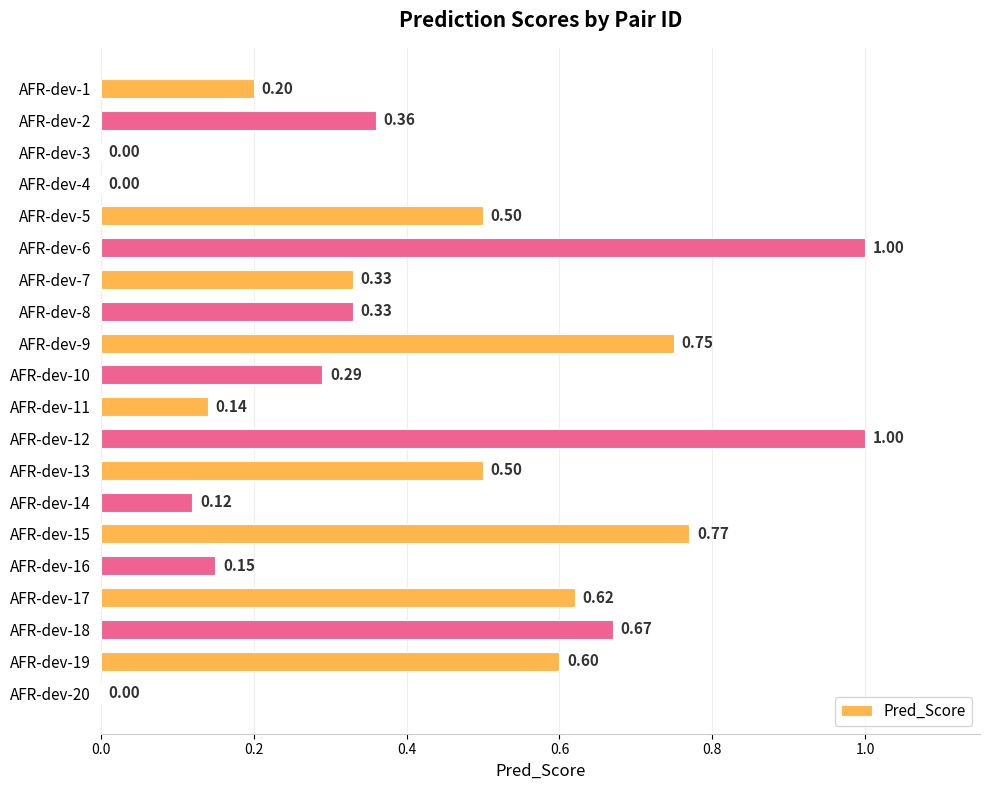

What is the change in value from AFR-dev-6 to AFR-dev-17?

-0.4